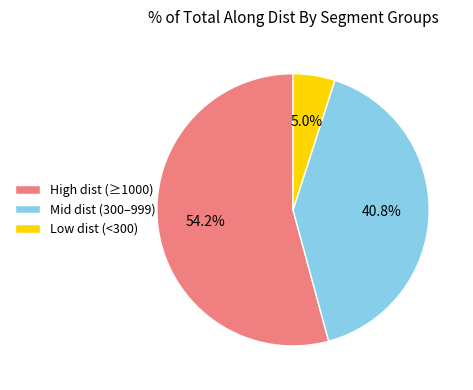

How many segments does this pie chart have?

3